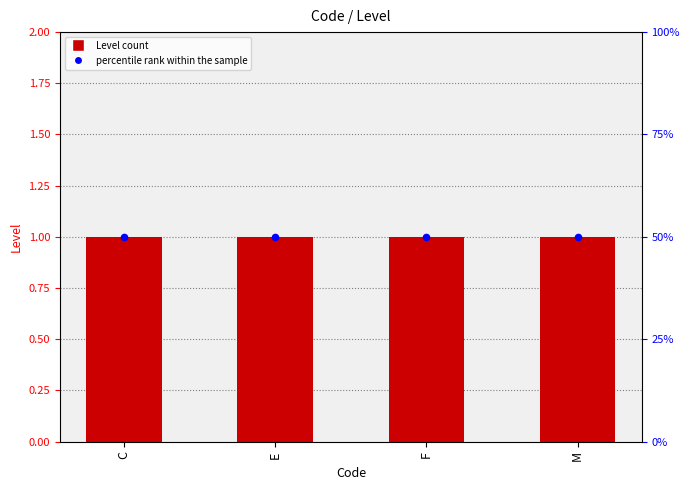

Which series has the largest Y range (max minus min)?

Level